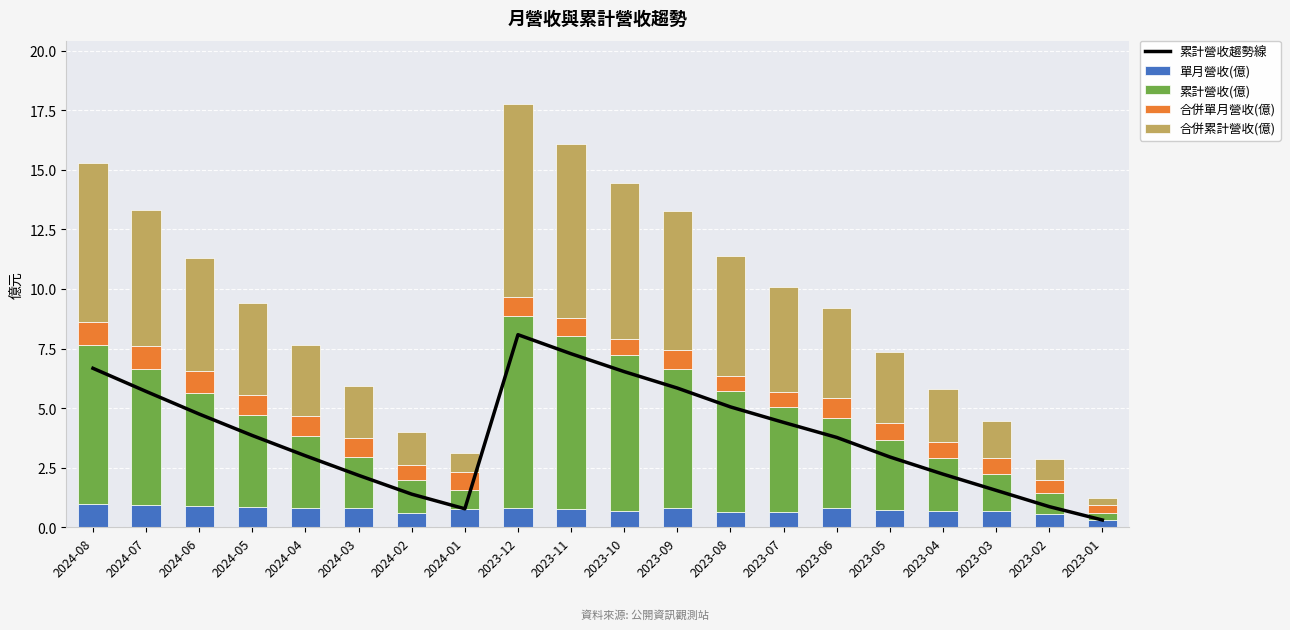

List the series in order of their peak value, lowest first.

合併單月營收(億), 單月營收(億), 合併累計營收(億), 累計營收趨勢線, 累計營收(億)